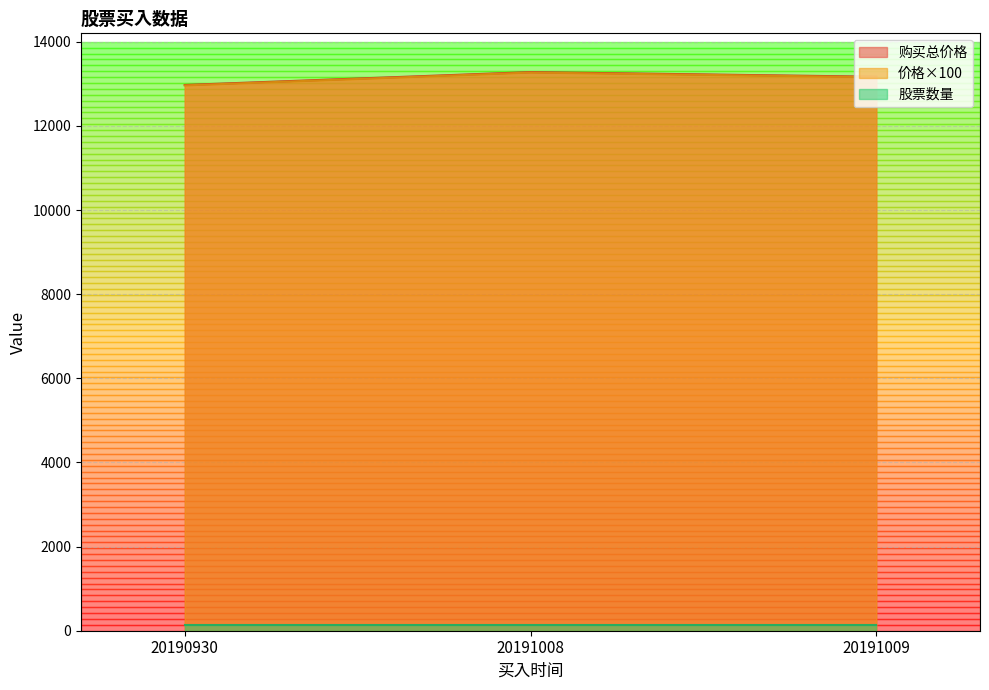

How many lines are shown in the chart?

3